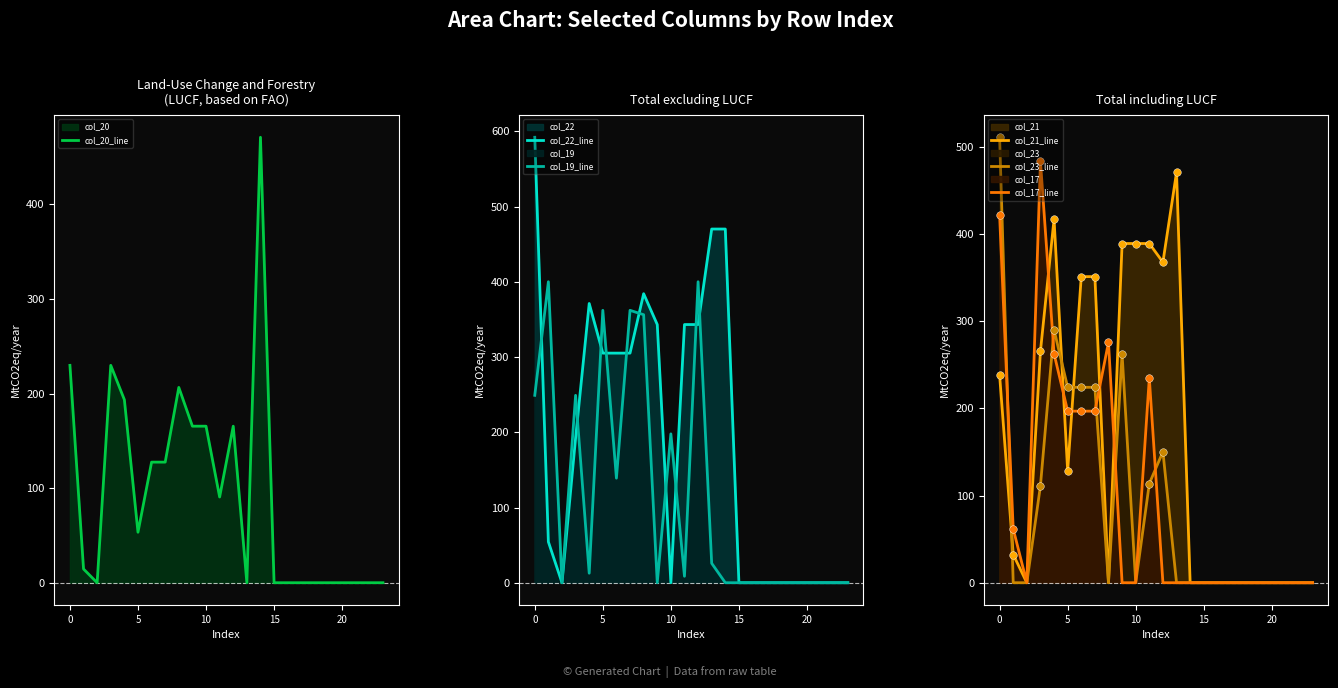

Which series has the largest Y range (max minus min)?

col_22_line